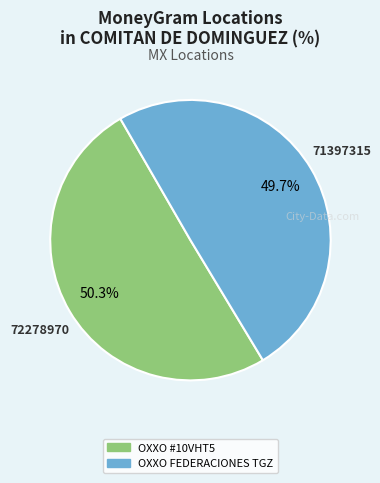

Is there any slice that represents more than half of the pie?

Yes